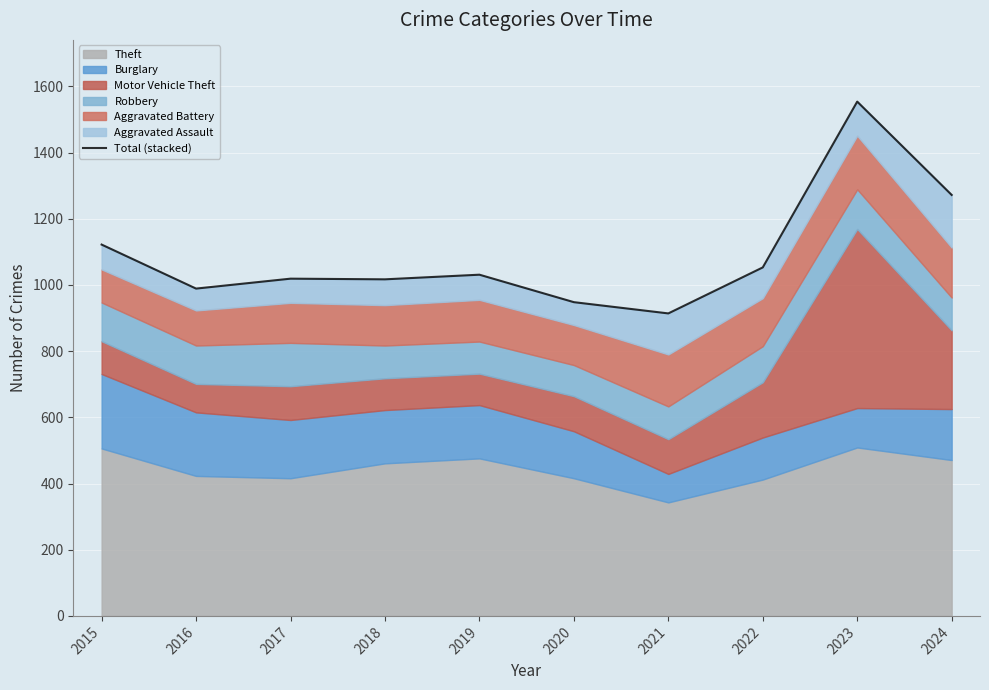

Between 2016 and 2023, which is larger?

2023